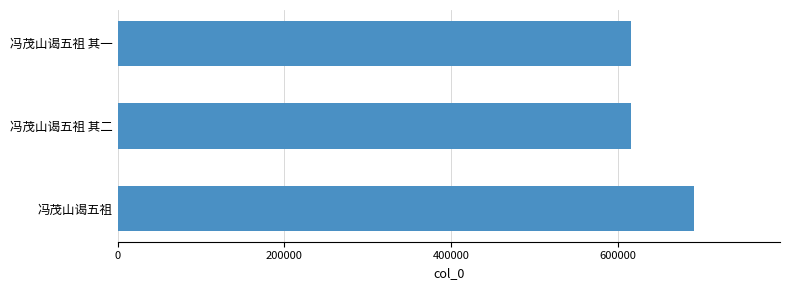

How many categories are shown in the chart?

3